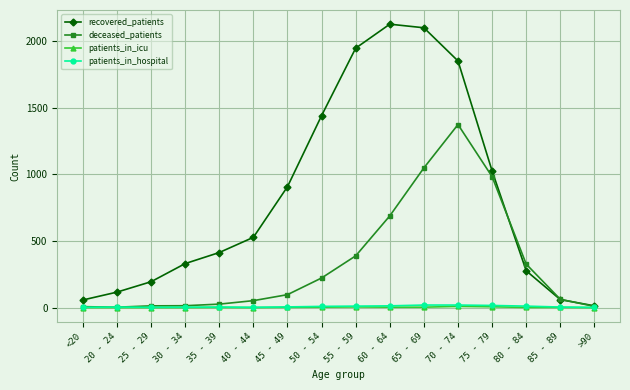

What is the label of the 10th point from the left?

60 - 64